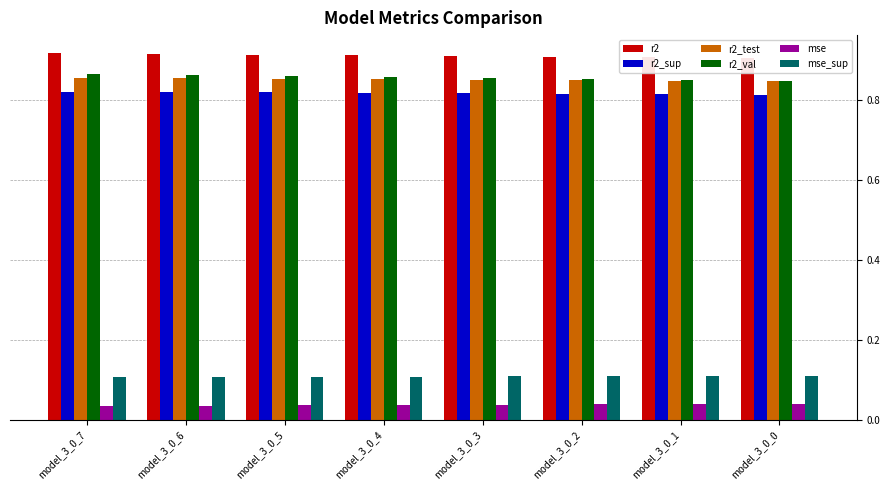

Is the value of mse at model_3_0_6 greater than the value of r2 at model_3_0_1?

No